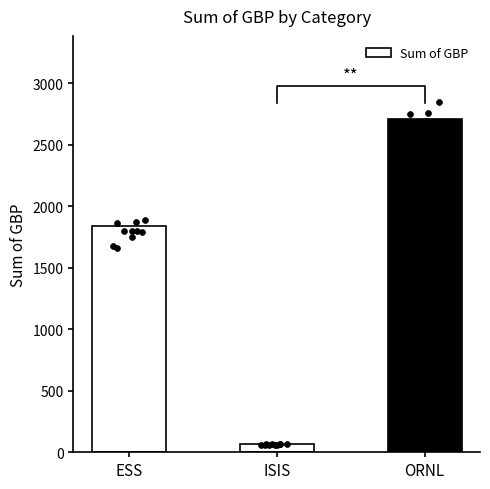

Which has a higher value, ISIS or ORNL?

ORNL